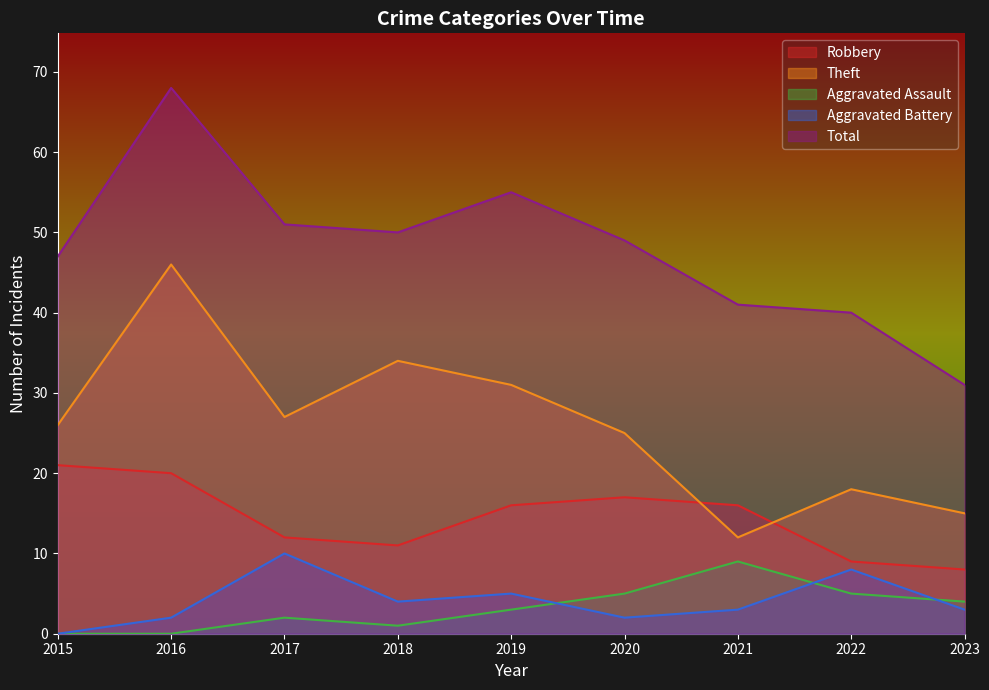

True or false: Total has a value of 42 at 2023.

False